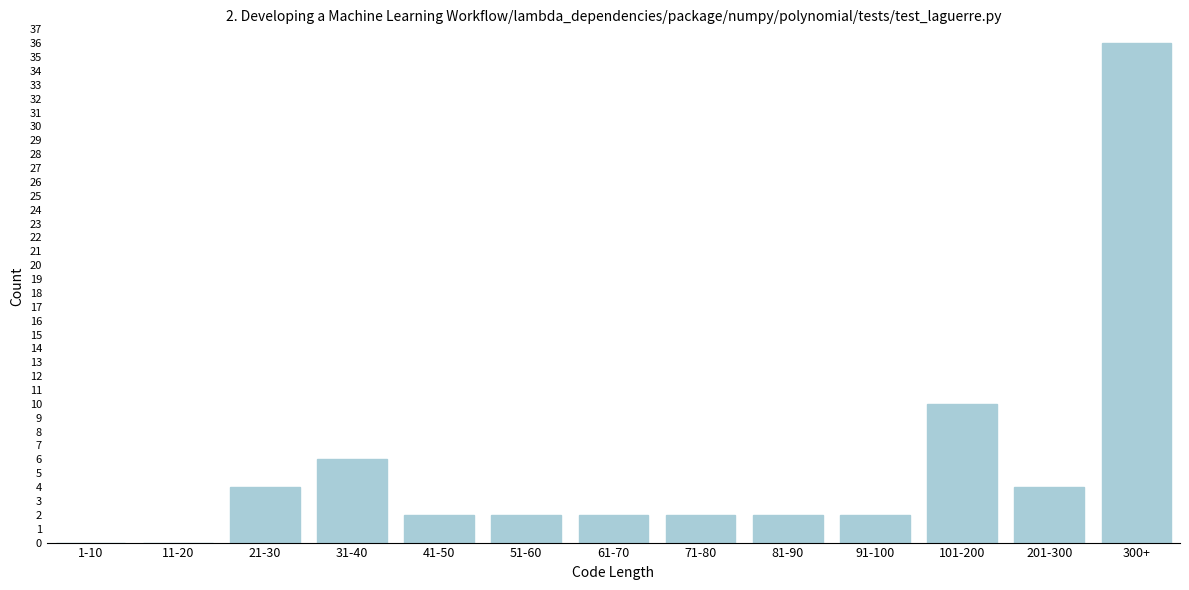

Reading right to left, what are all the values shown in this chart?

300+=36	201-300=4	101-200=10	91-100=2	81-90=2	71-80=2	61-70=2	51-60=2	41-50=2	31-40=6	21-30=4	11-20=0	1-10=0